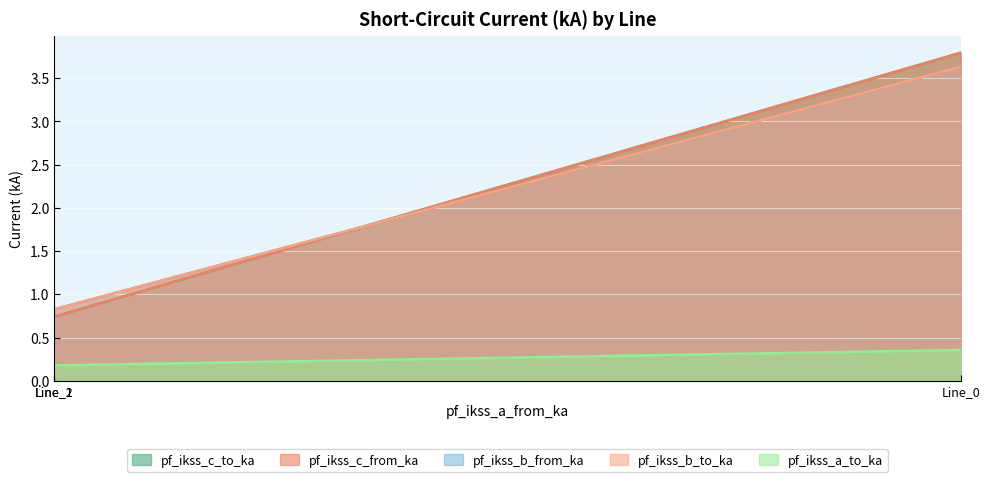

What are all the series names shown in the legend?

pf_ikss_b_from_ka, pf_ikss_c_from_ka, pf_ikss_a_to_ka, pf_ikss_b_to_ka, pf_ikss_c_to_ka